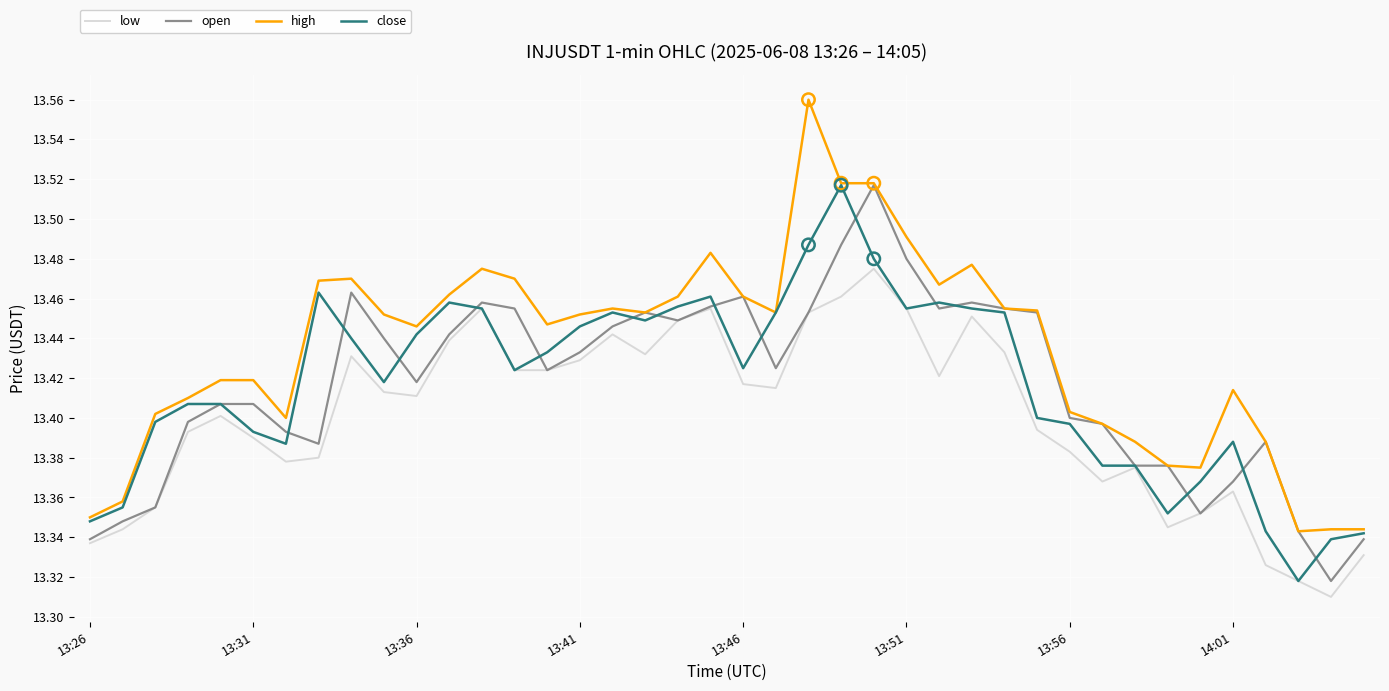

True or false: high and low cross at least once.

False